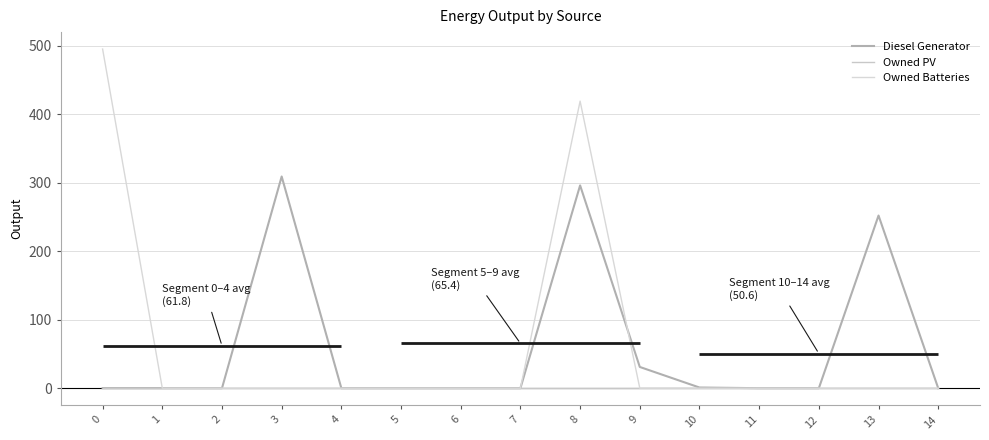

What is the difference between the maximum and minimum values in the Diesel Generator series?

309